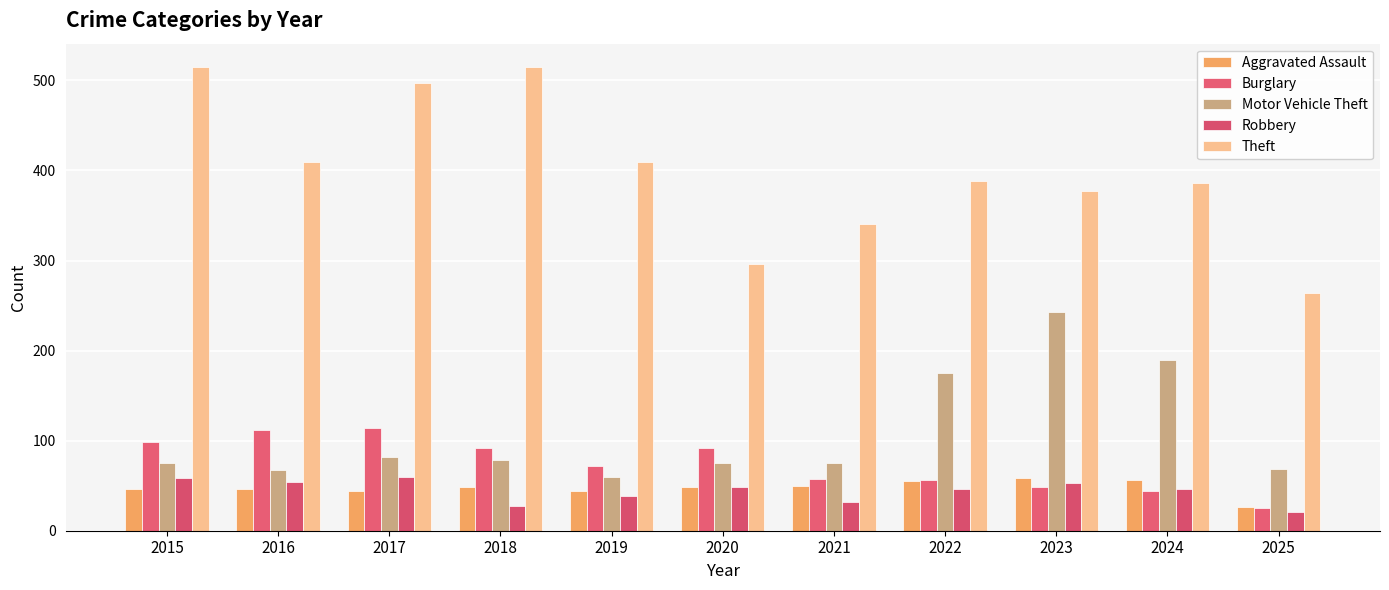

What is the value of the Burglary bar at the 6th from the left?

92